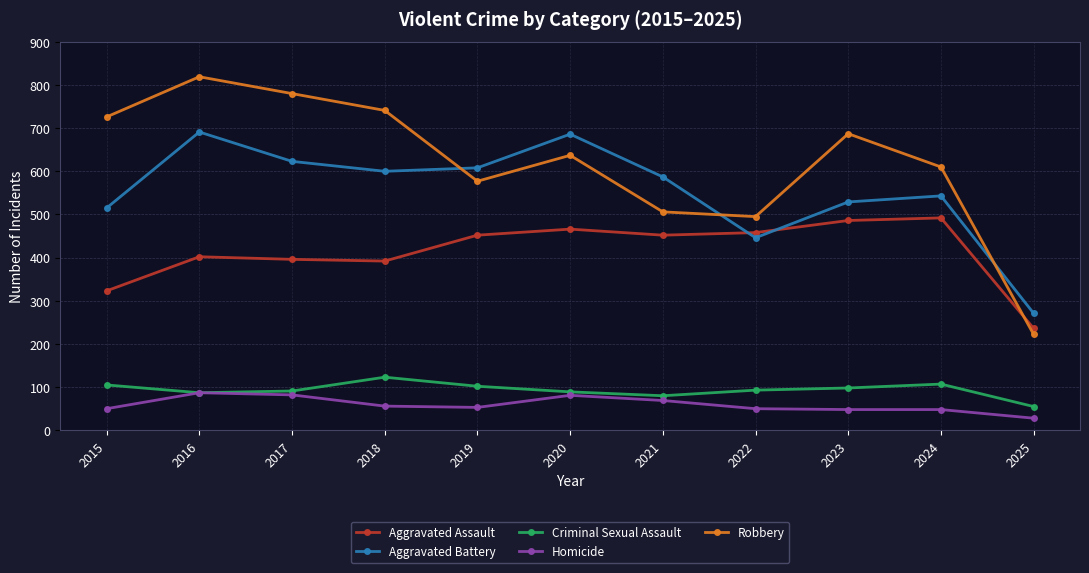

The Aggravated Assault series shows 452 at 2021. True or false?

True